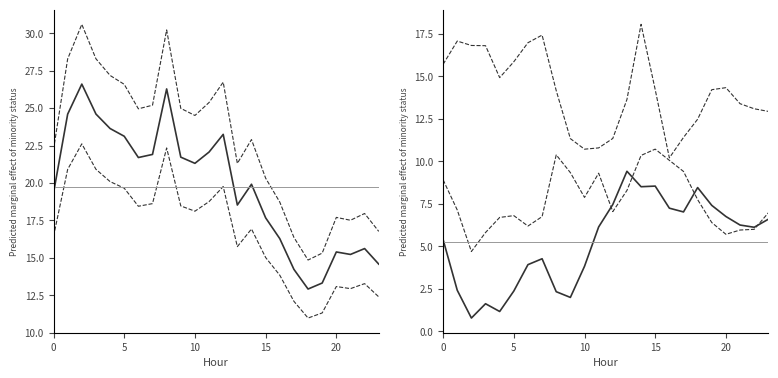

True or false: ATT9 and ATT9 upper intersect in this chart.

False